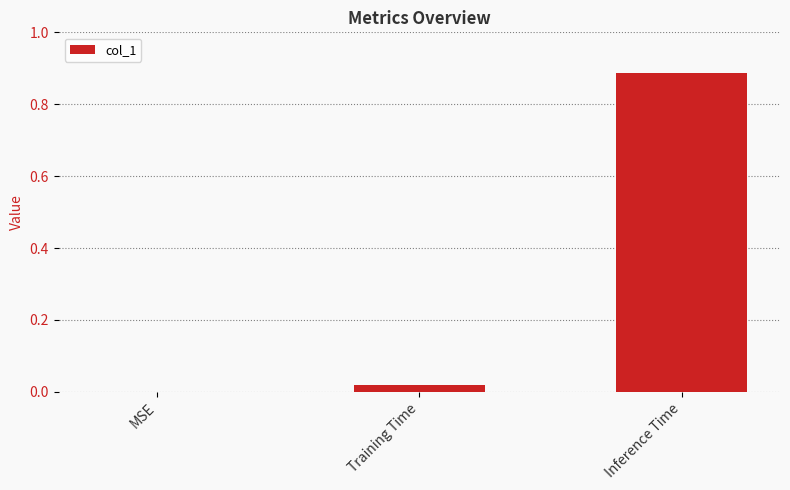

What is the change in value from MSE to Inference Time?

+0.9